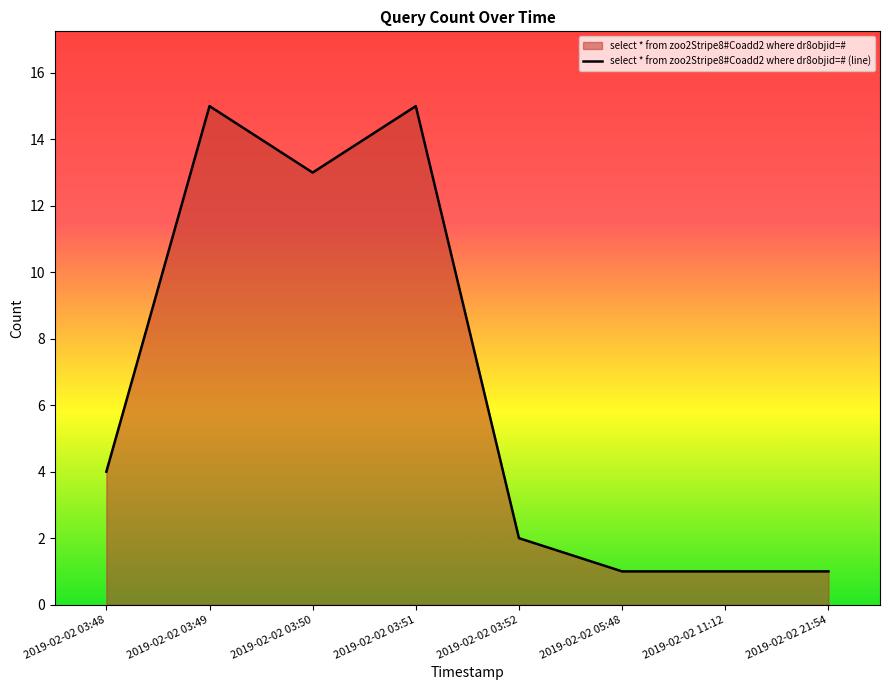

What is the value of the 8th point from the left?

1